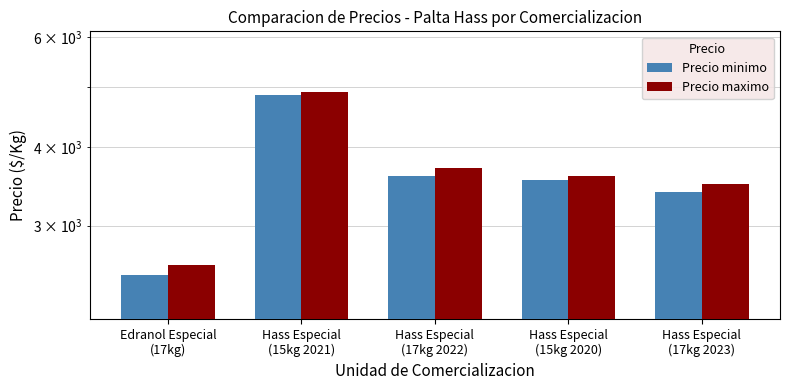

What is the average value of the Precio minimo series?

3580